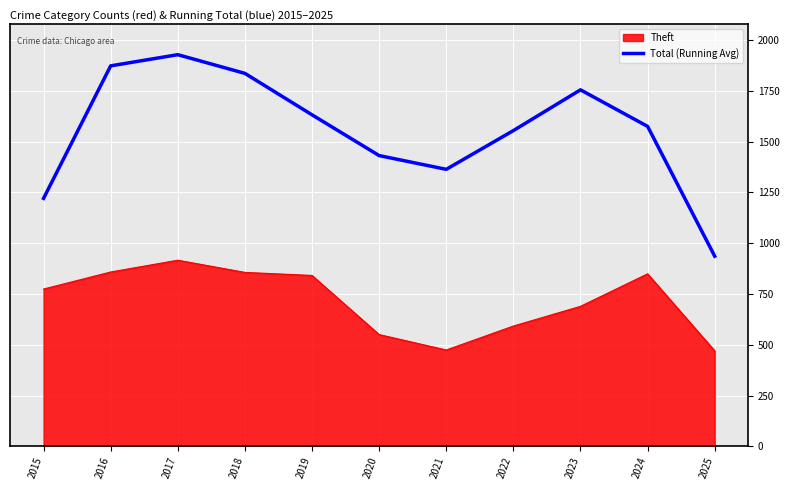

List the series in order of their peak value, lowest first.

Theft, Total (Running Avg)